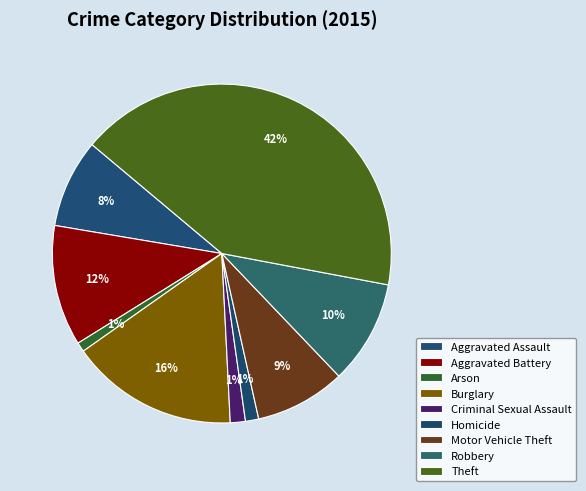

Rank the categories by value from lowest to highest.

Arson, Homicide, Criminal Sexual Assault, Aggravated Assault, Motor Vehicle Theft, Robbery, Aggravated Battery, Burglary, Theft